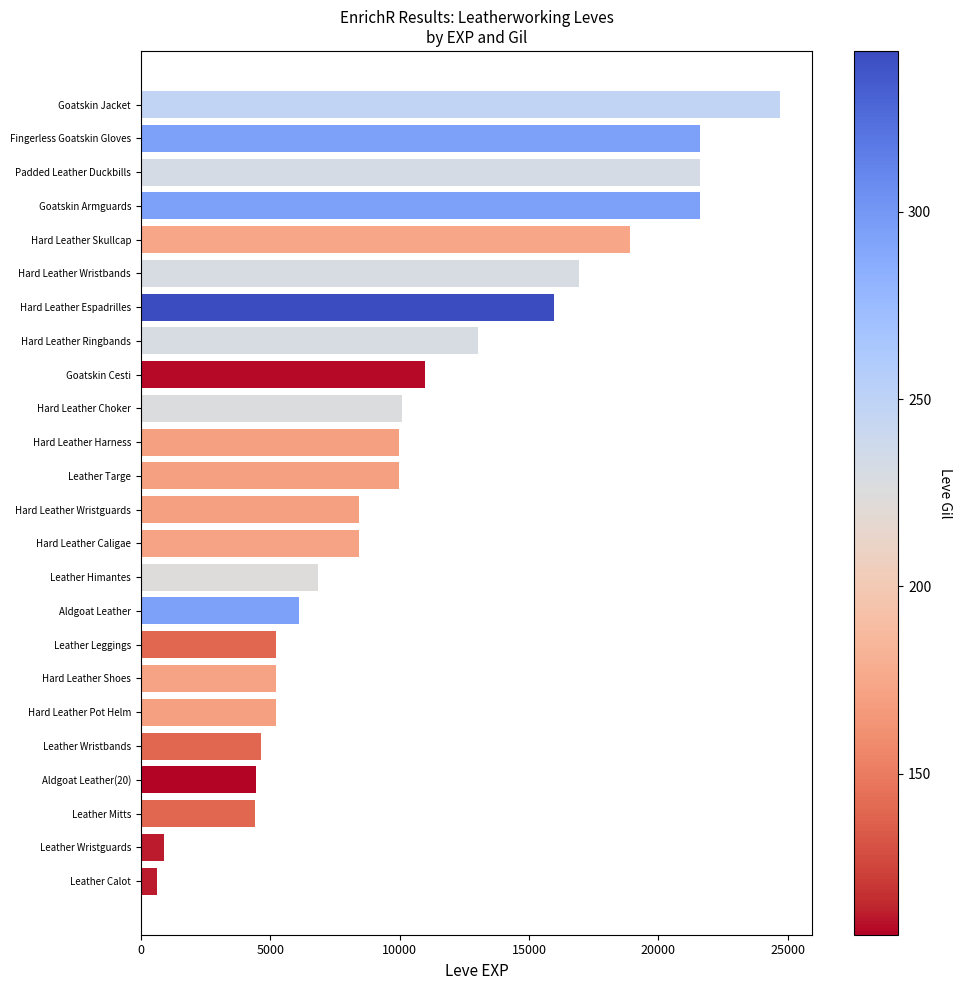

True or false: the data shows 7028 at Hard Leather Espadrilles.

False